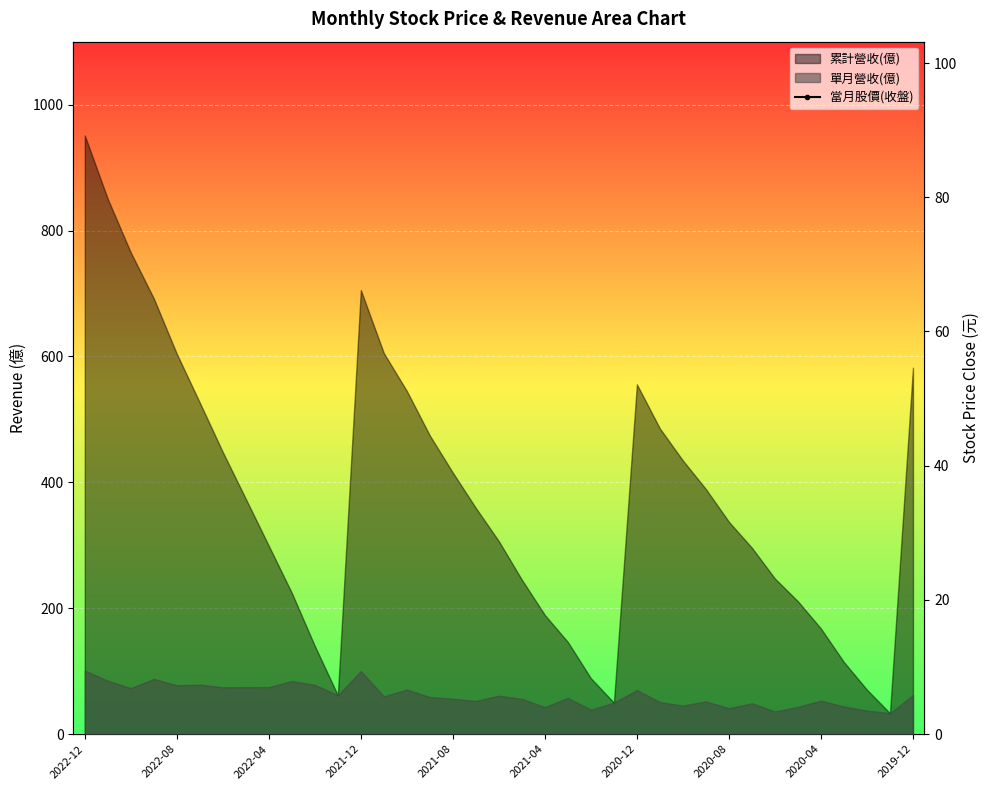

What is the difference between the maximum and minimum values?

17.6